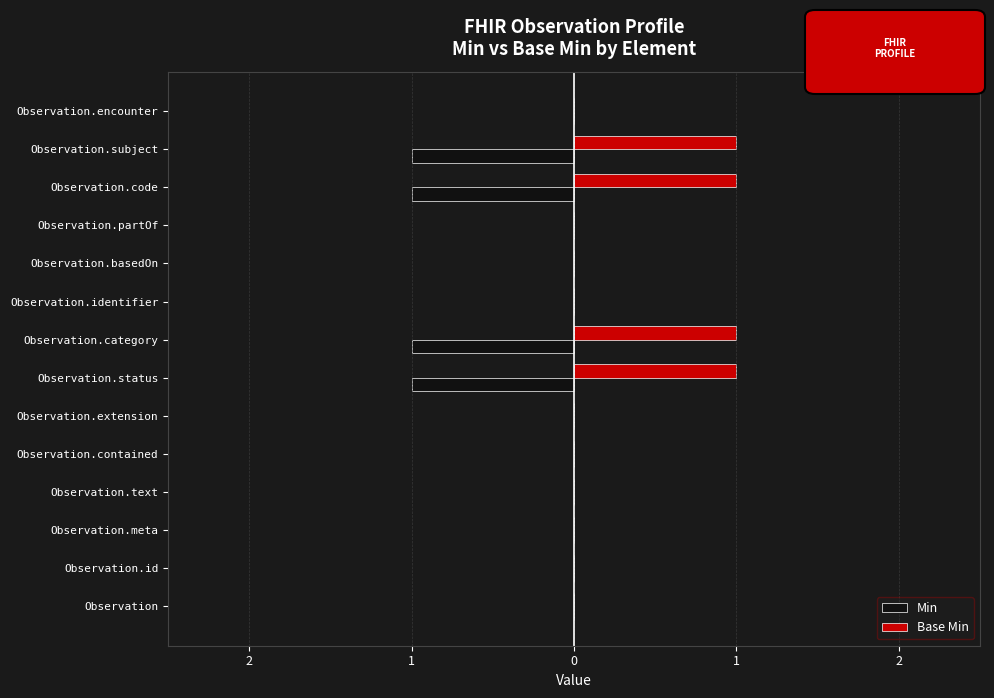

How many Min values are between -1 and 0?

14